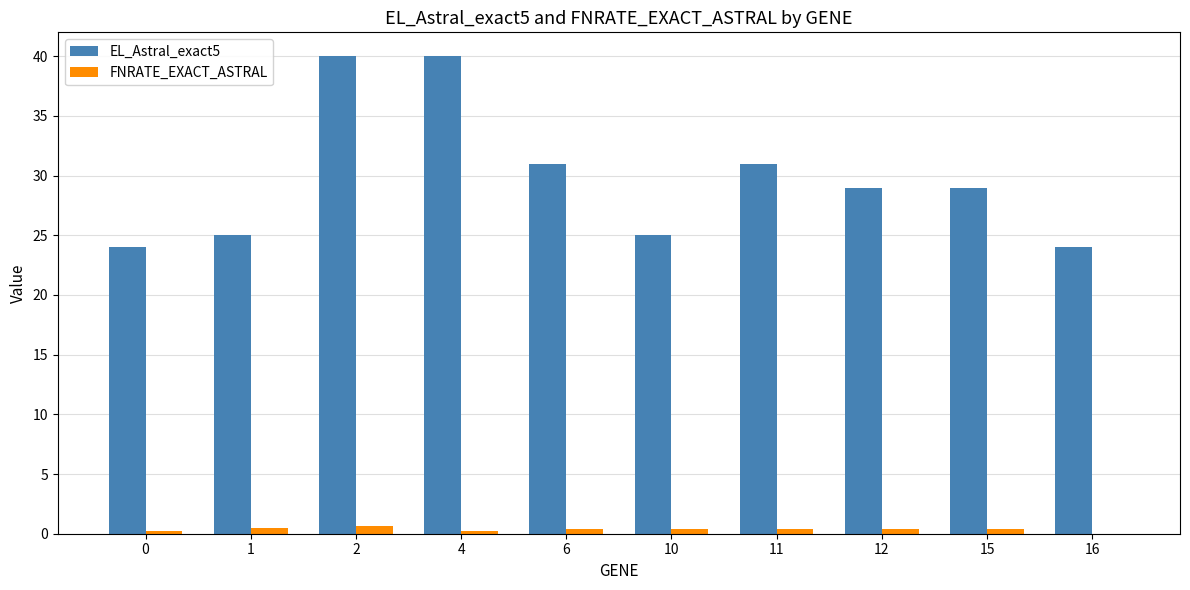

What are all the series names shown in the legend?

EL_Astral_exact5, FNRATE_EXACT_ASTRAL